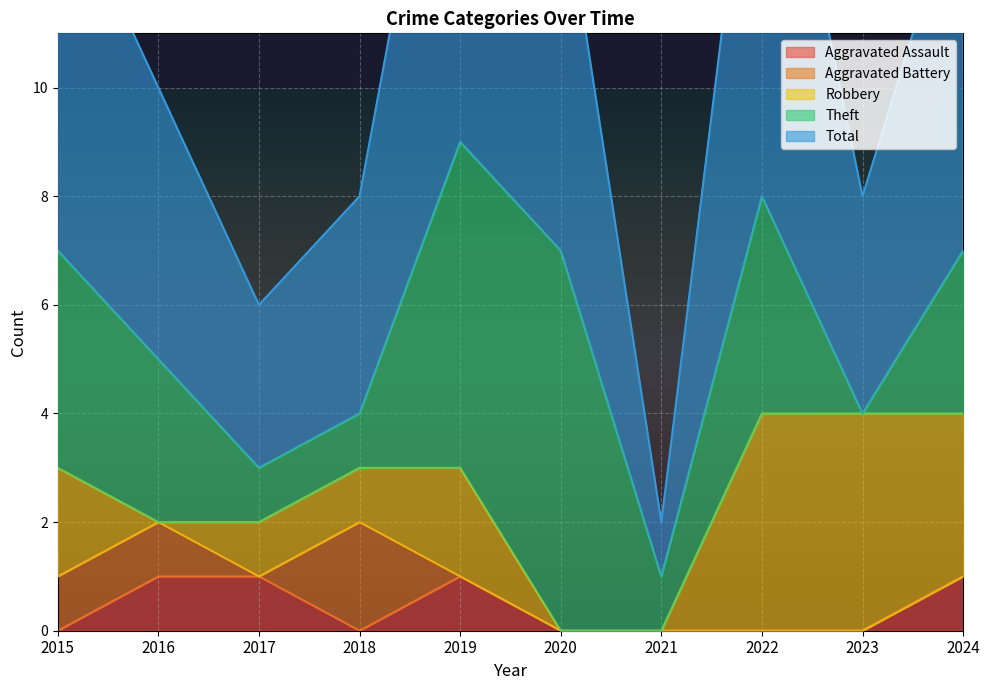

What is the value of the Aggravated Assault point at the 5th from the left?

1